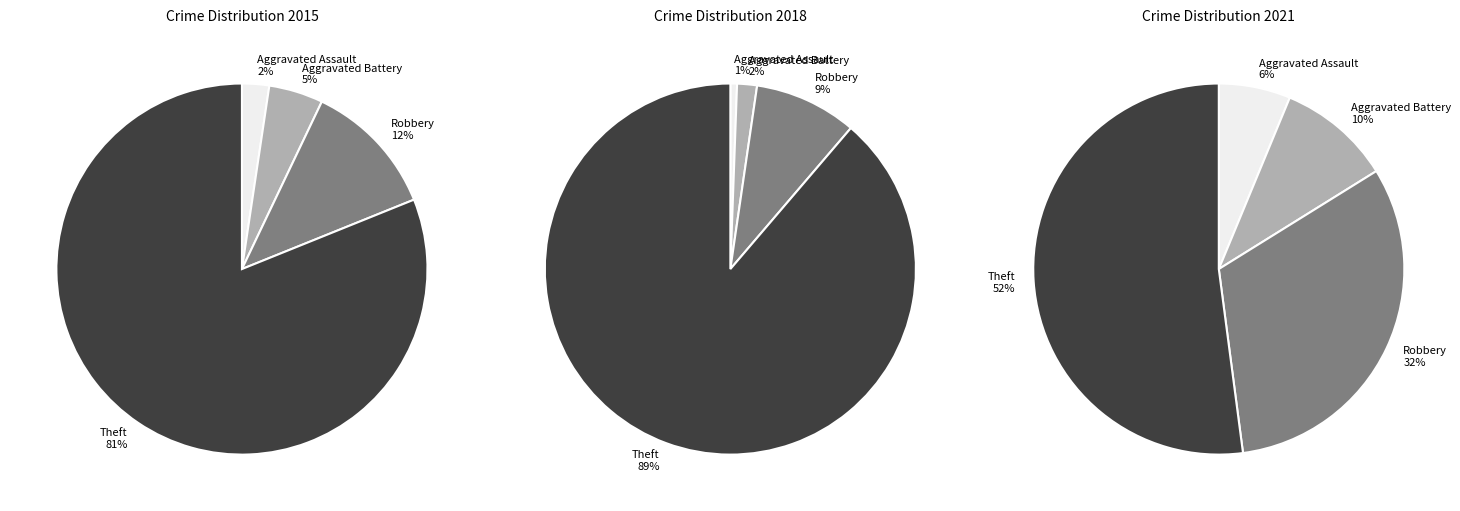

How much of the chart is everything except Aggravated Battery?

95.3%